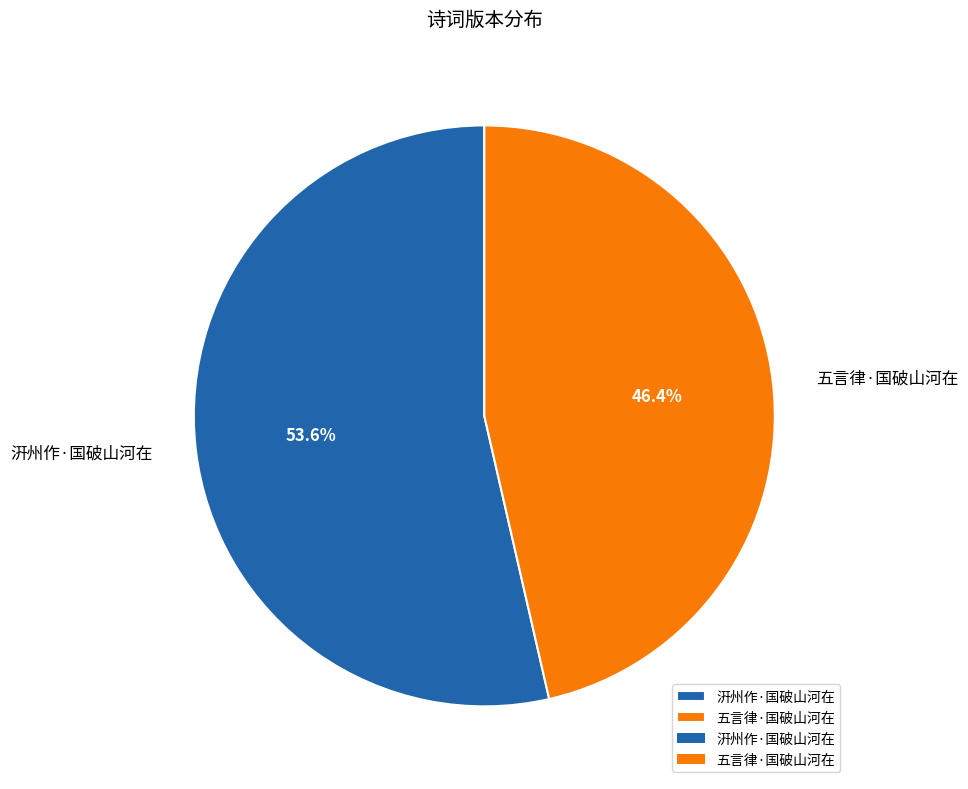

To the nearest percent, what percentage of the pie is 五言律·国破山河在?

46%